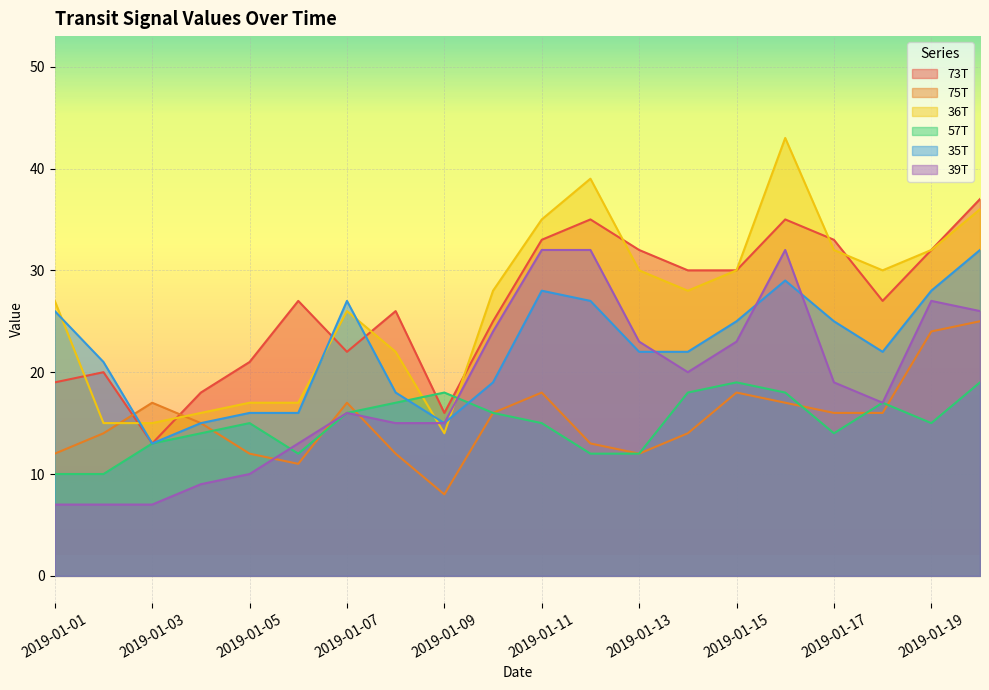

What is the minimum value shown in the chart?

7